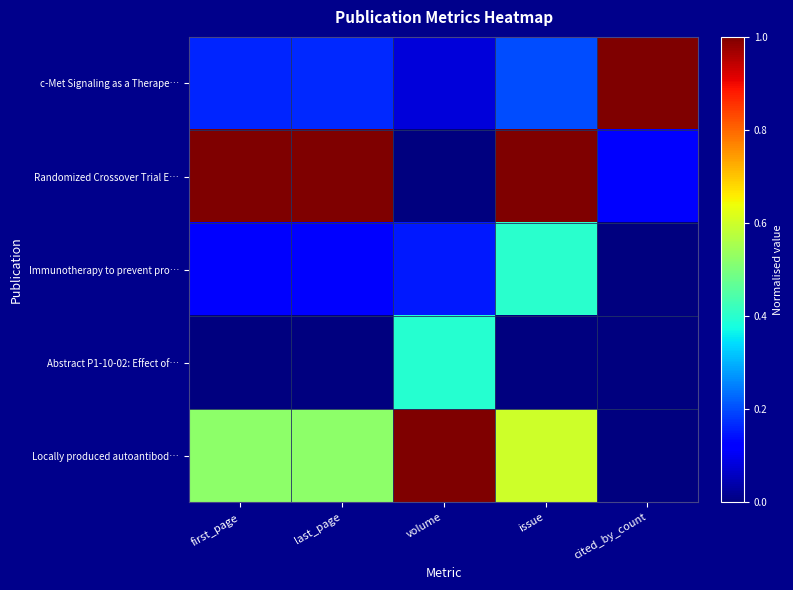

Reading right to left, list all the values displayed in this chart.

c-Met Signaling as a Therape…: cited_by_count=1.0	issue=0.2	volume=0.1	last_page=0.2	first_page=0.2
Randomized Crossover Trial E…: cited_by_count=0.1	issue=1.0	volume=0.0	last_page=1.0	first_page=1.0
Immunotherapy to prevent pro…: cited_by_count=0.0	issue=0.4	volume=0.2	last_page=0.1	first_page=0.1
Abstract P1-10-02: Effect of…: cited_by_count=0.0	issue=0.0	volume=0.4	last_page=0.0	first_page=0.0
Locally produced autoantibod…: cited_by_count=0.0	issue=0.6	volume=1.0	last_page=0.5	first_page=0.5